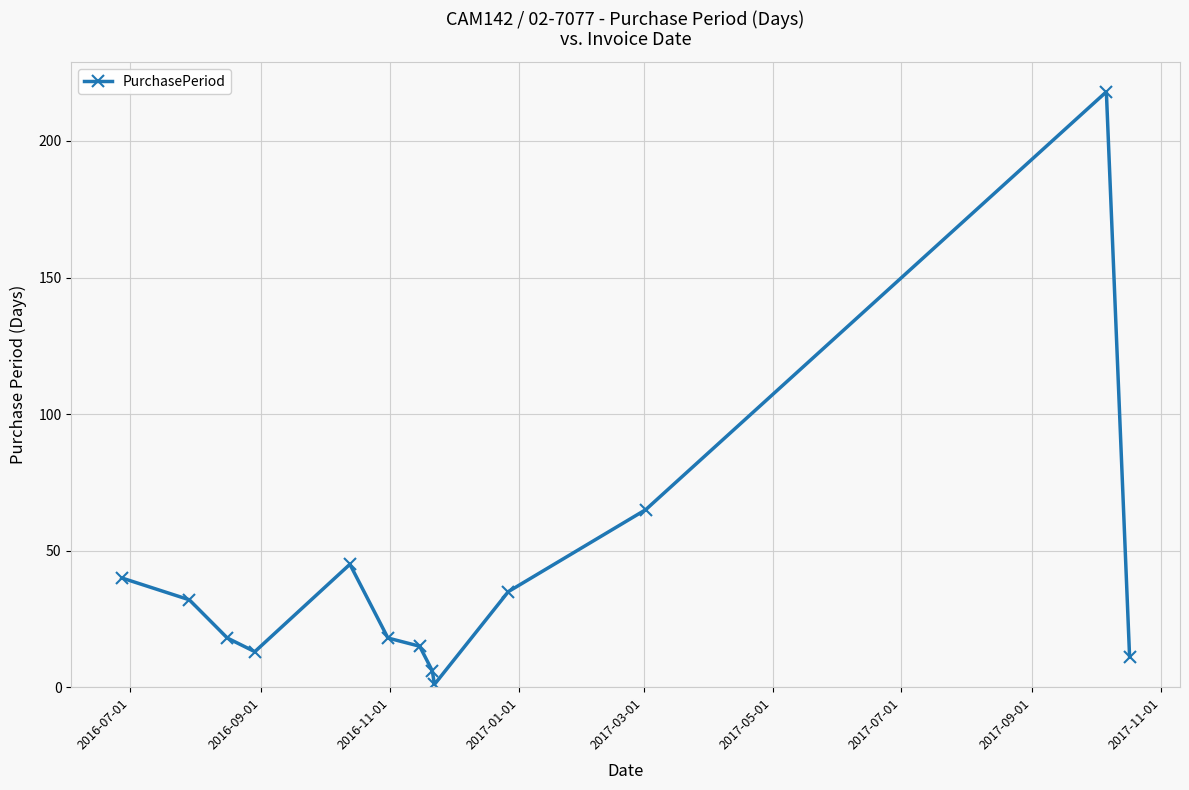

How many lines are shown in the chart?

1